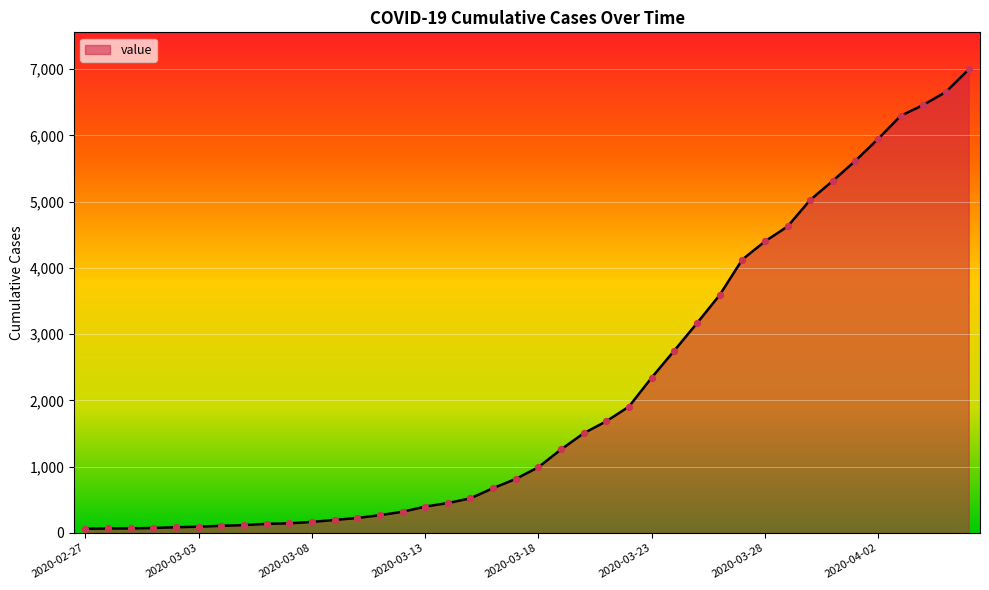

What is the greatest value displayed?

6995